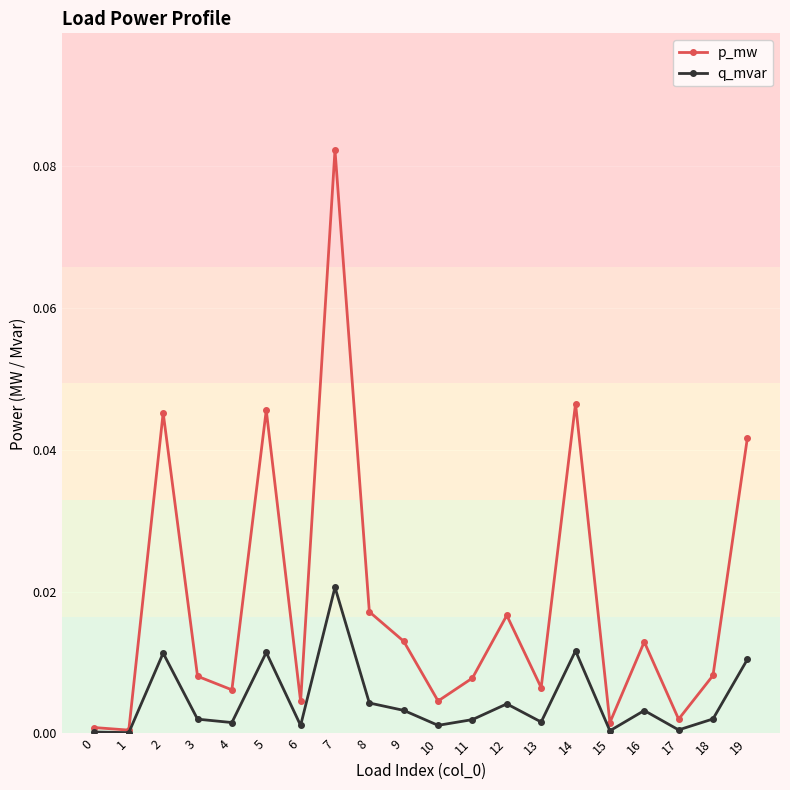

True or false: p_mw has more than 2 points higher than both neighbors.

True